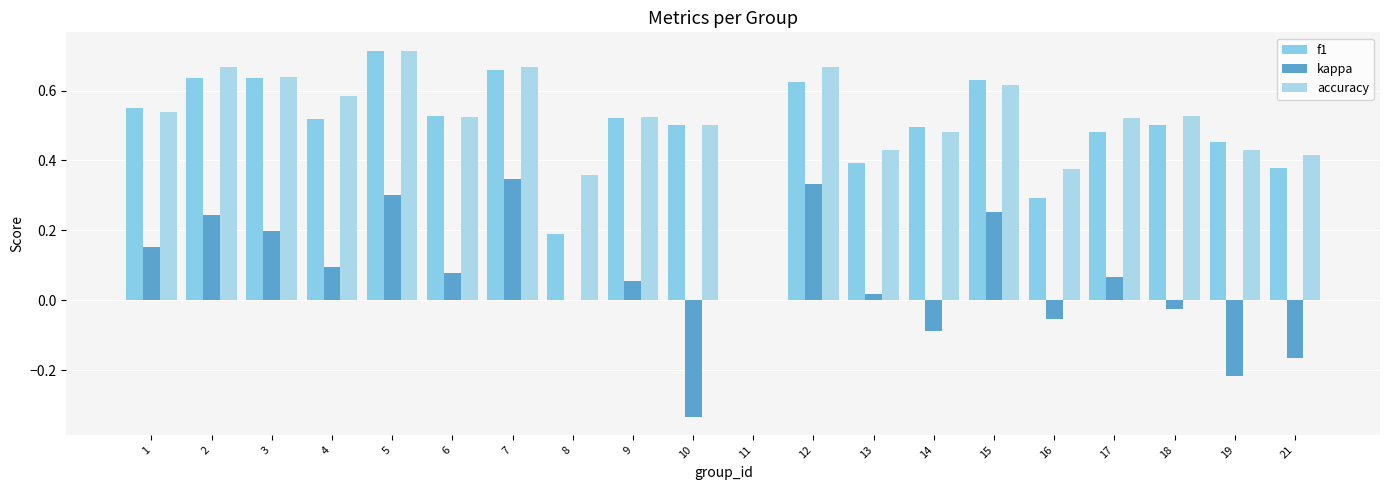

Between 7 and 21, which series saw the biggest shift?

kappa